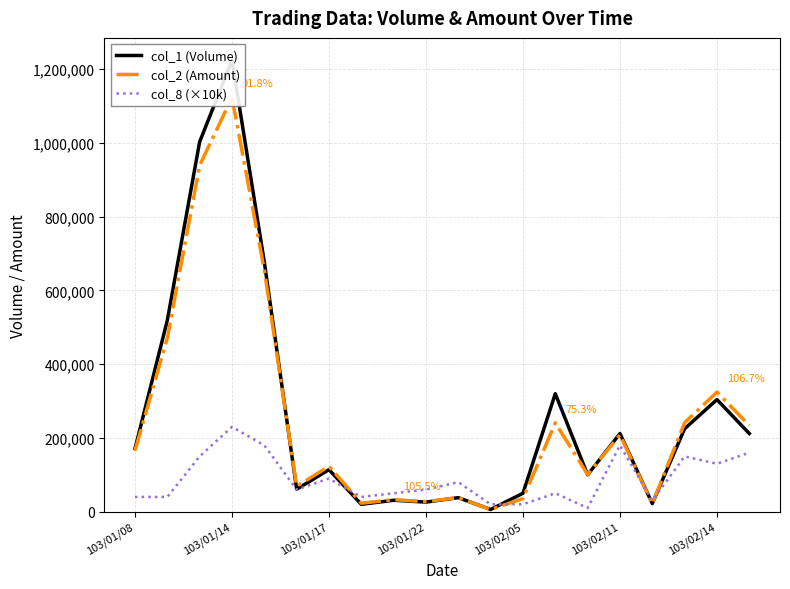

What are all the series names shown in the legend?

col_1 (Volume), col_2 (Amount), col_8 (×10k)